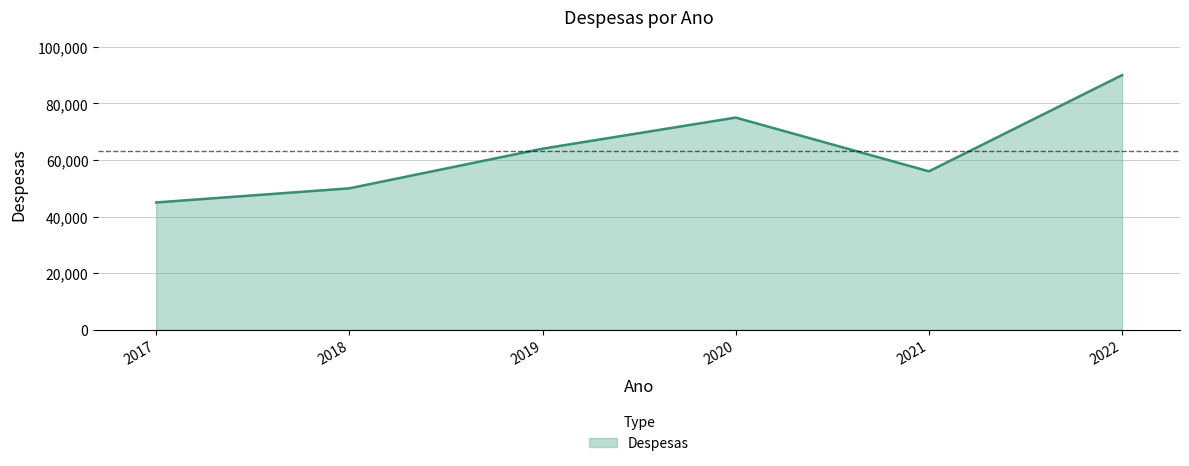

Which label corresponds to the smallest value in the chart?

2017